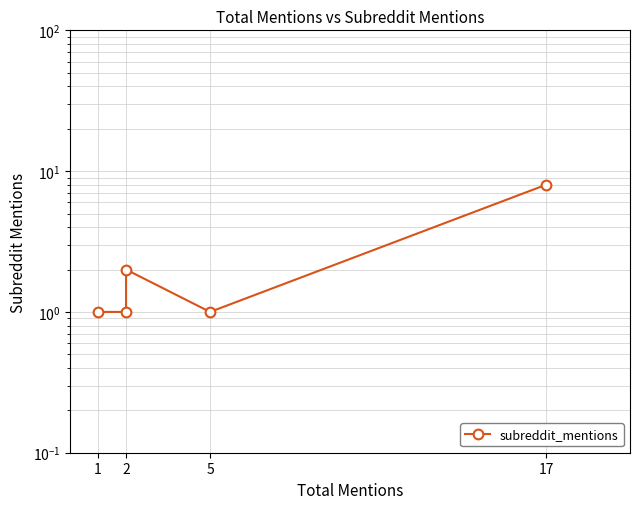

What is the label of the 5th point from the right?

1